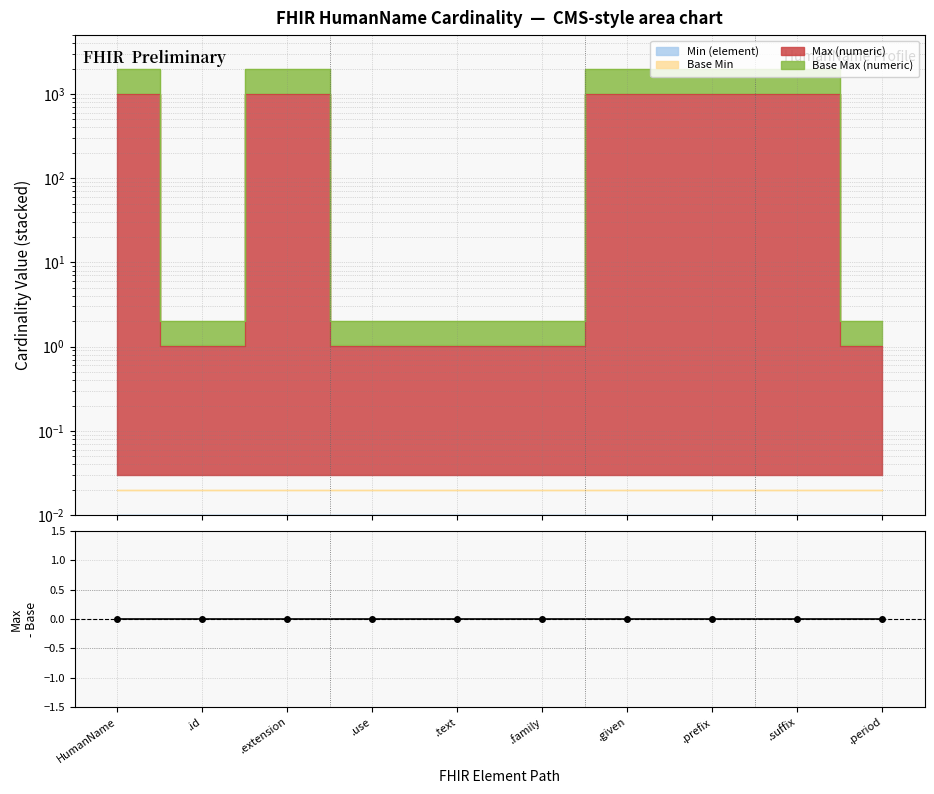

Between .text and .period, which series saw the biggest shift?

Max (numeric)